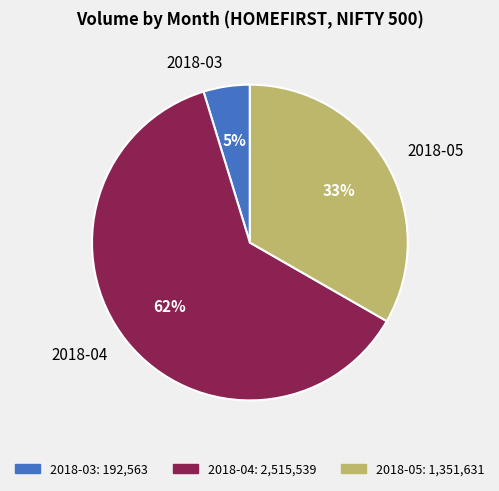

Is the sum of 2018-05 and 2018-04 greater than half?

Yes